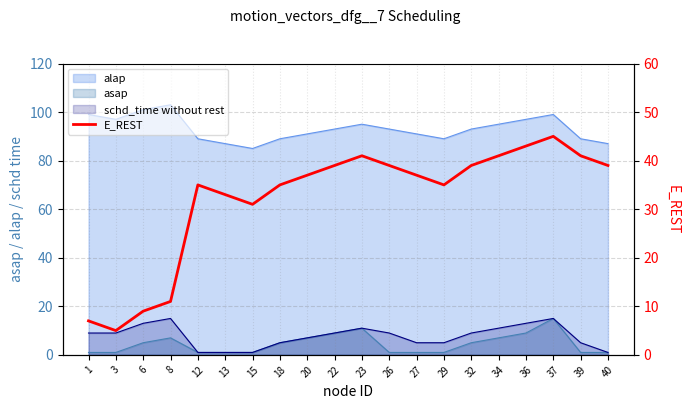

Between 32 and 40, which is larger?

32